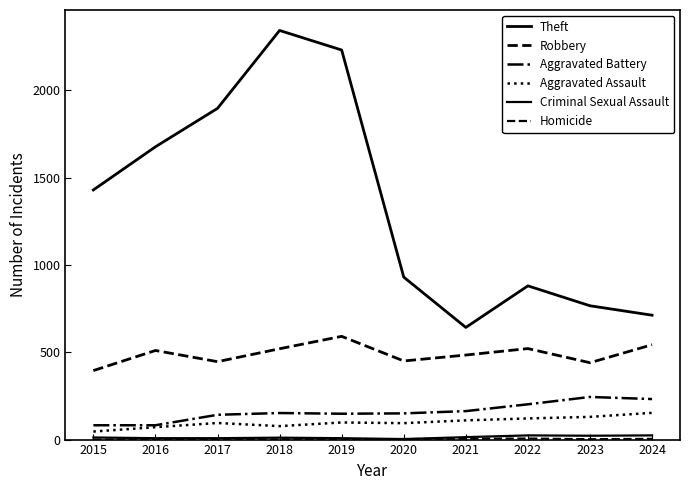

Is this an area chart (filled region under the line)?

No